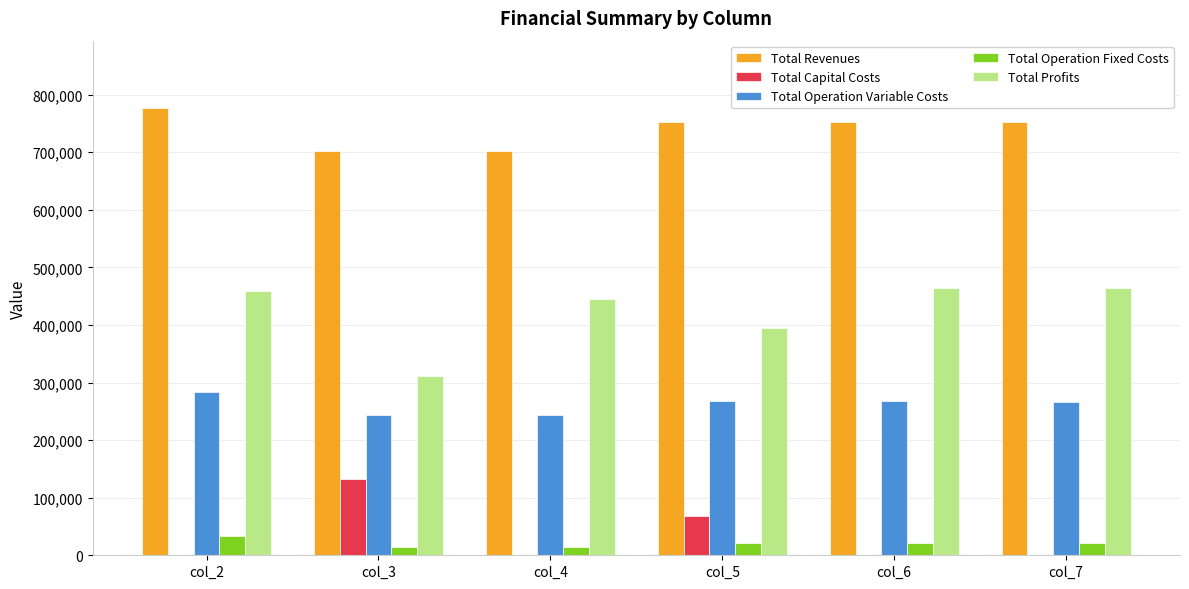

What is the average value of the Total Capital Costs series?

33466.7